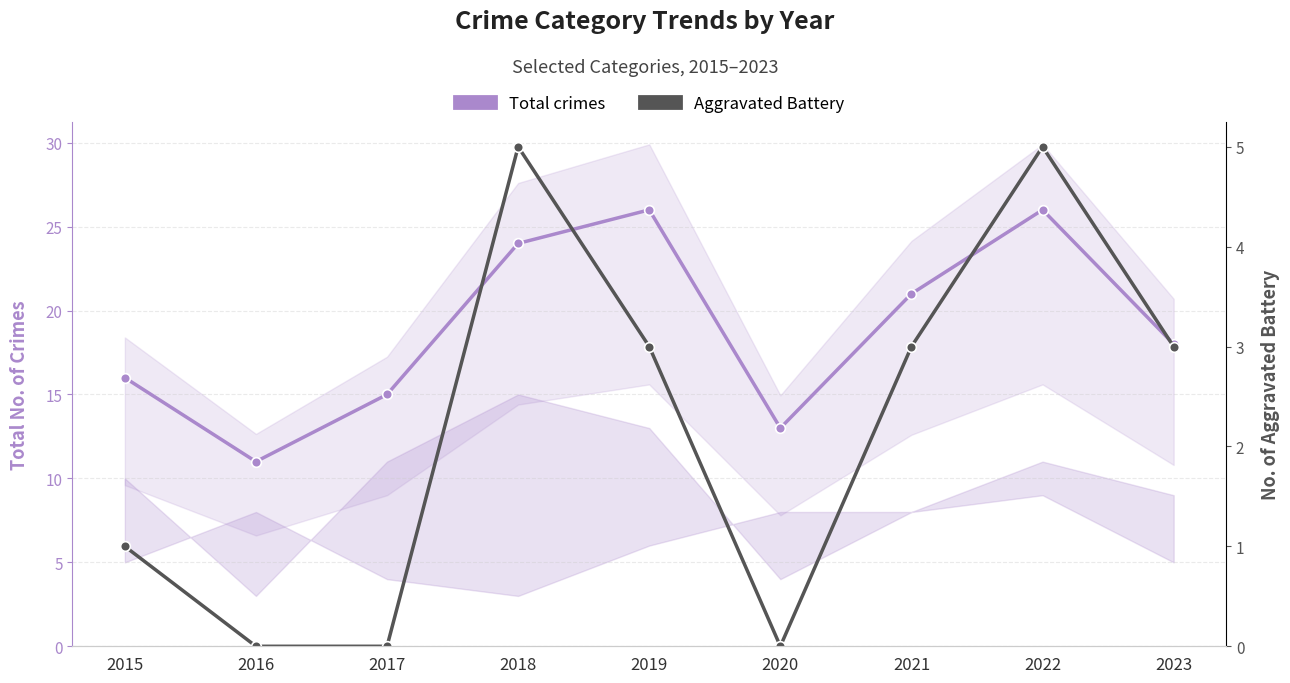

True or false: Aggravated Battery has more than 1 points higher than both neighbors.

True